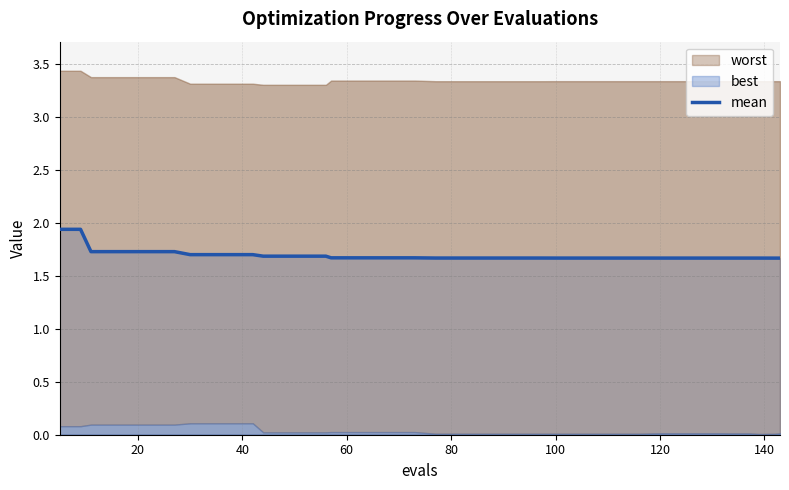

The value at 80 is 1.7. True or false?

True